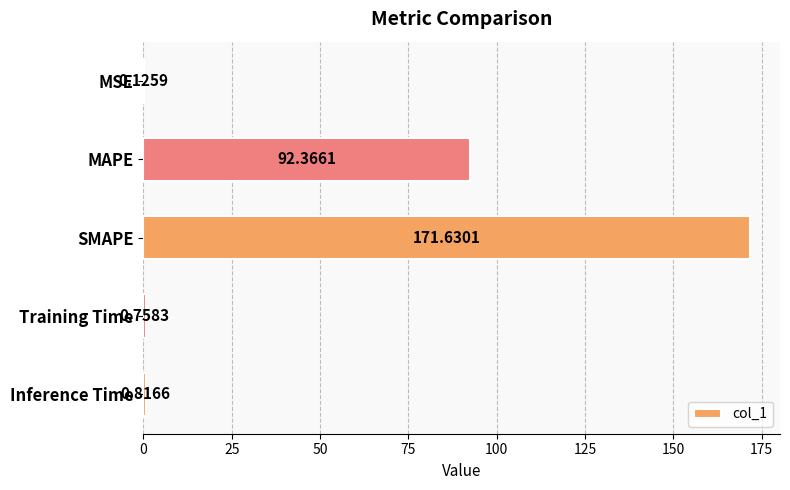

What is the sum of all values?

265.7